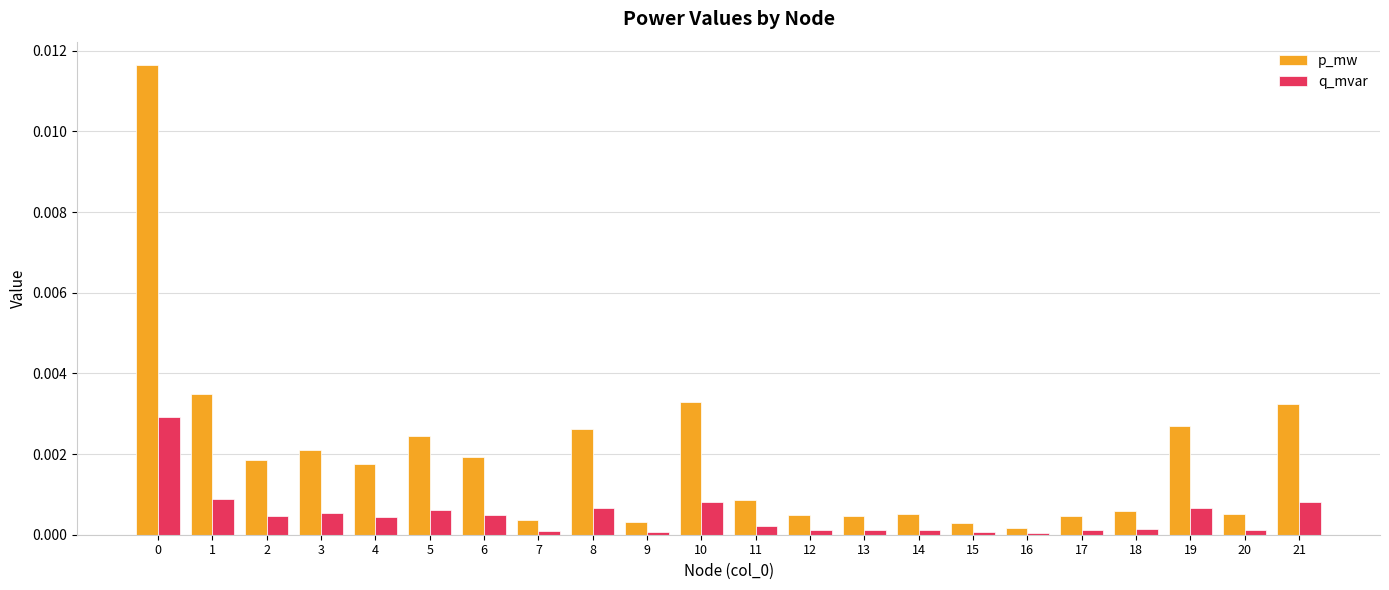

True or false: p_mw has a value of 0.0 at 4.

True